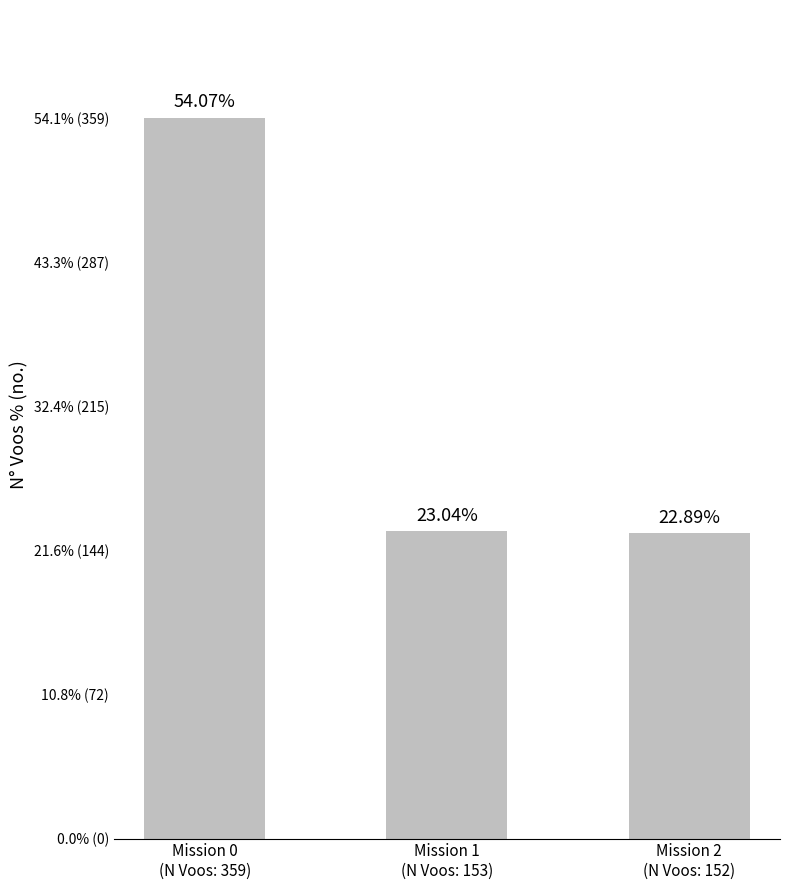

What is the label of the 1st bar from the right?

Mission 2
(N Voos: 152)